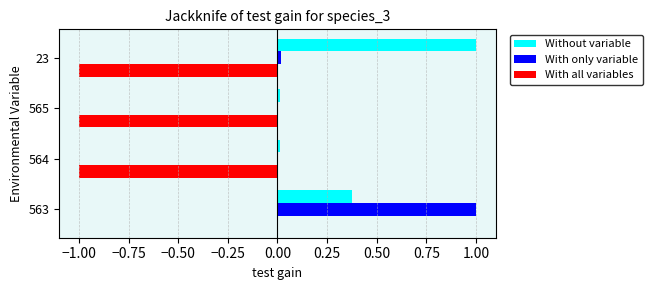

What is the highest value of the With only variable series?

1.0